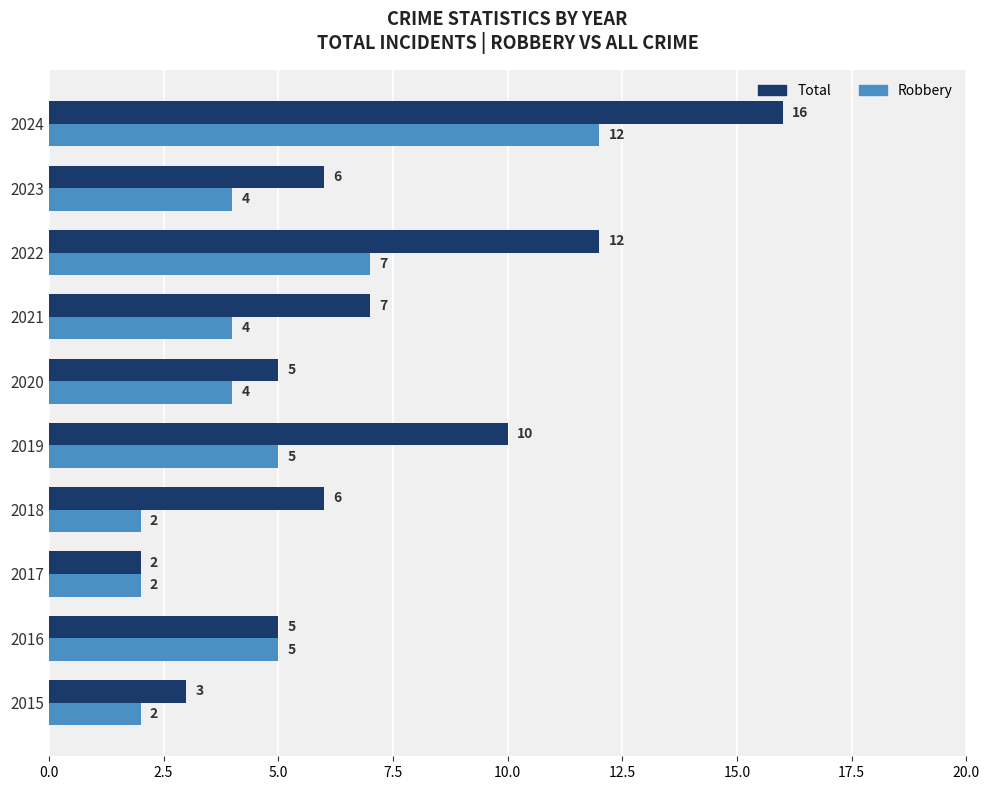

Is it true that Total equals 3 at 2016?

False